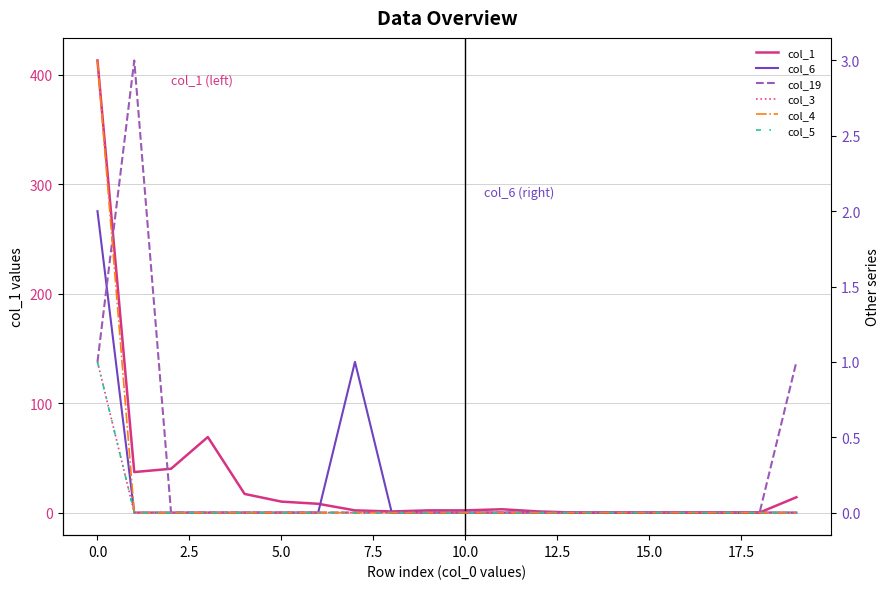

Which category has the lowest value in the col_1 series?

13